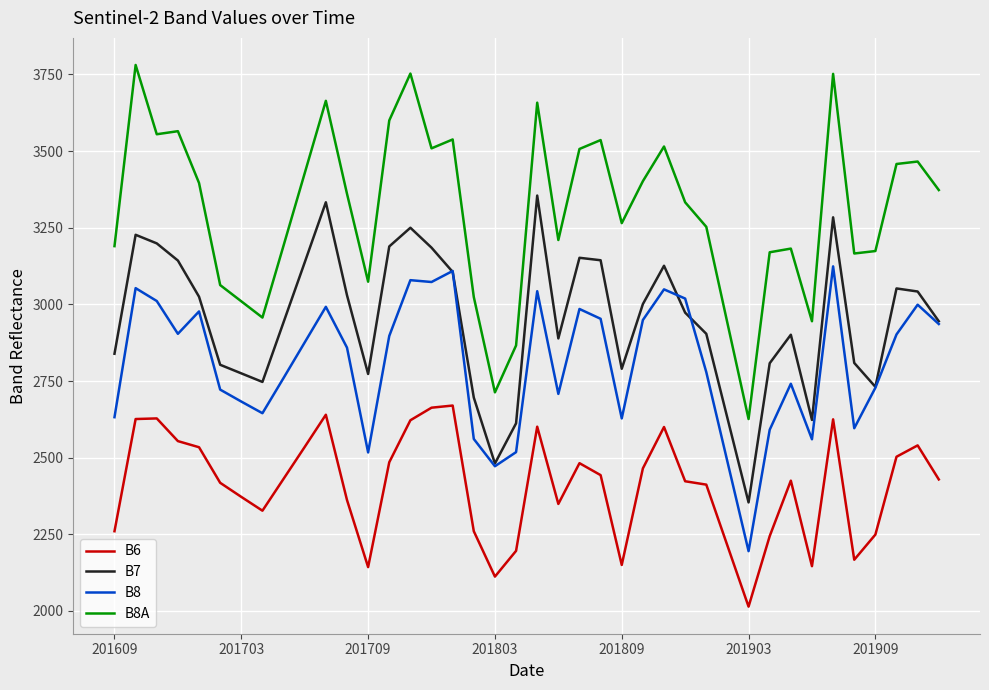

What is the highest value of the B7 series?

3355